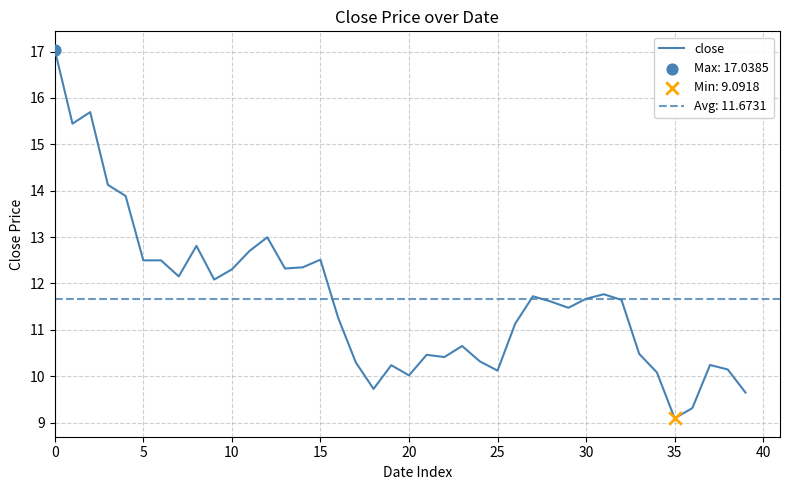

What is the change in value from 22 to 38?

-0.3